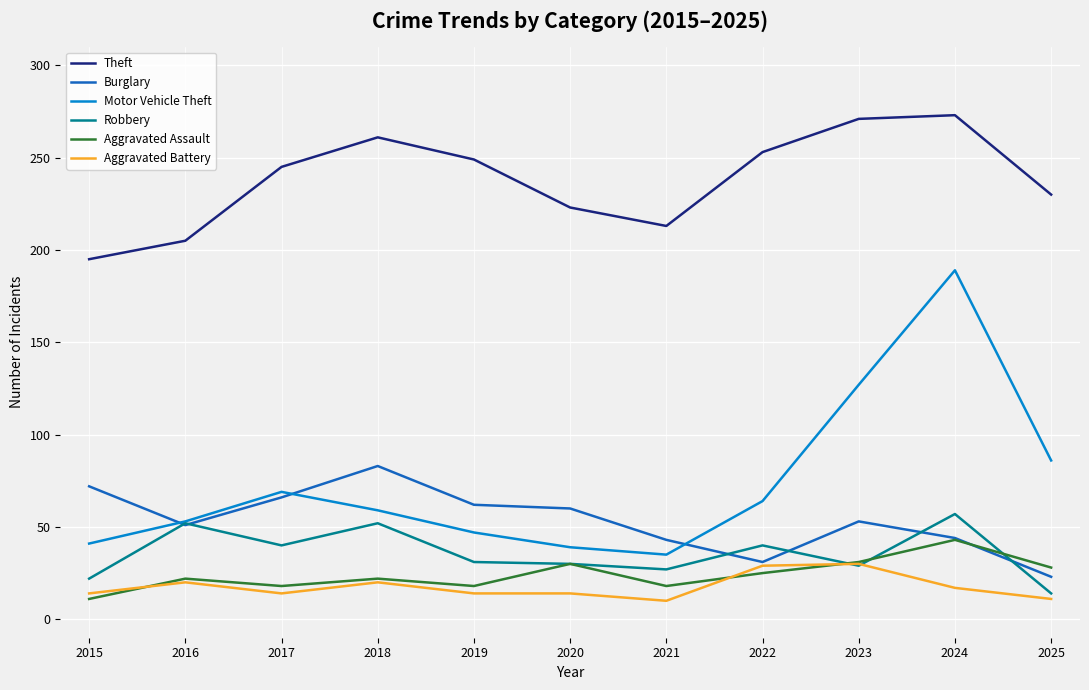

Which series has the largest total across all categories?

Theft